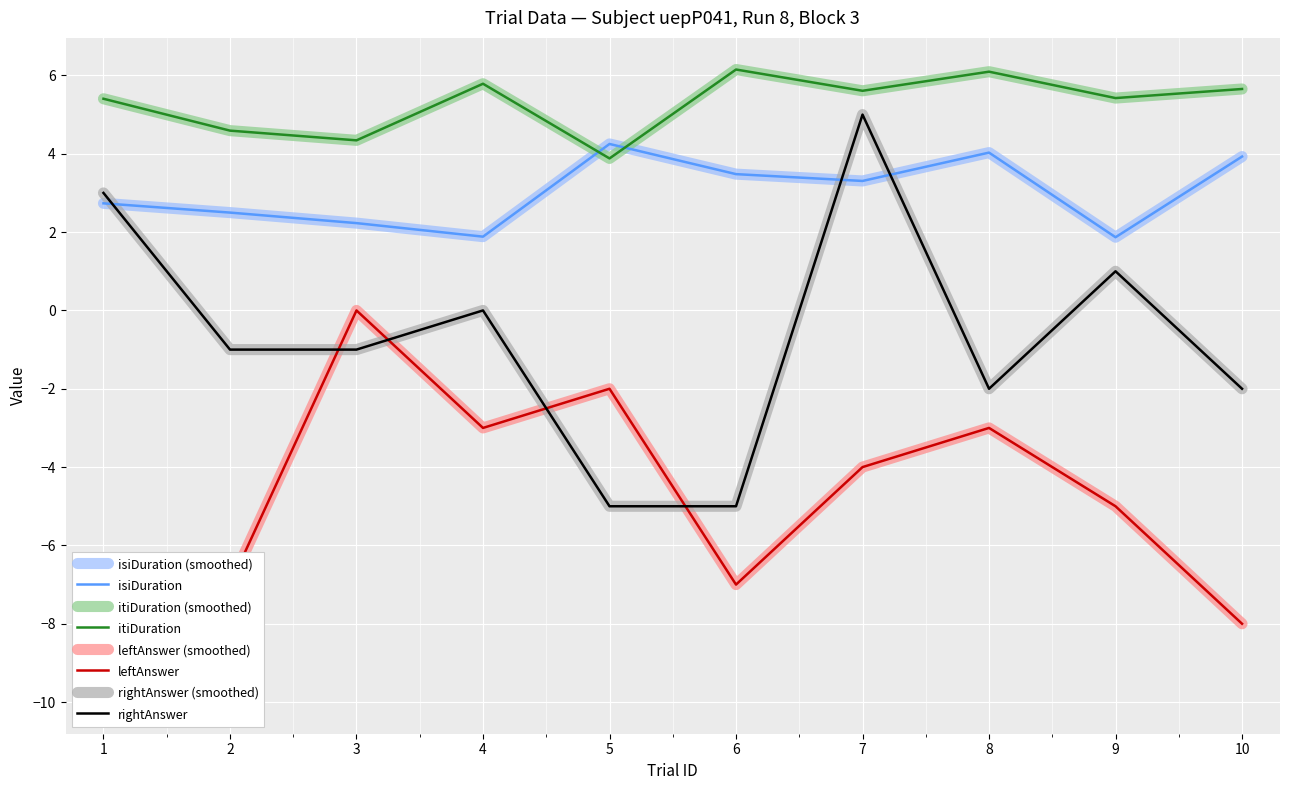

Is this an area chart (filled region under the line)?

No